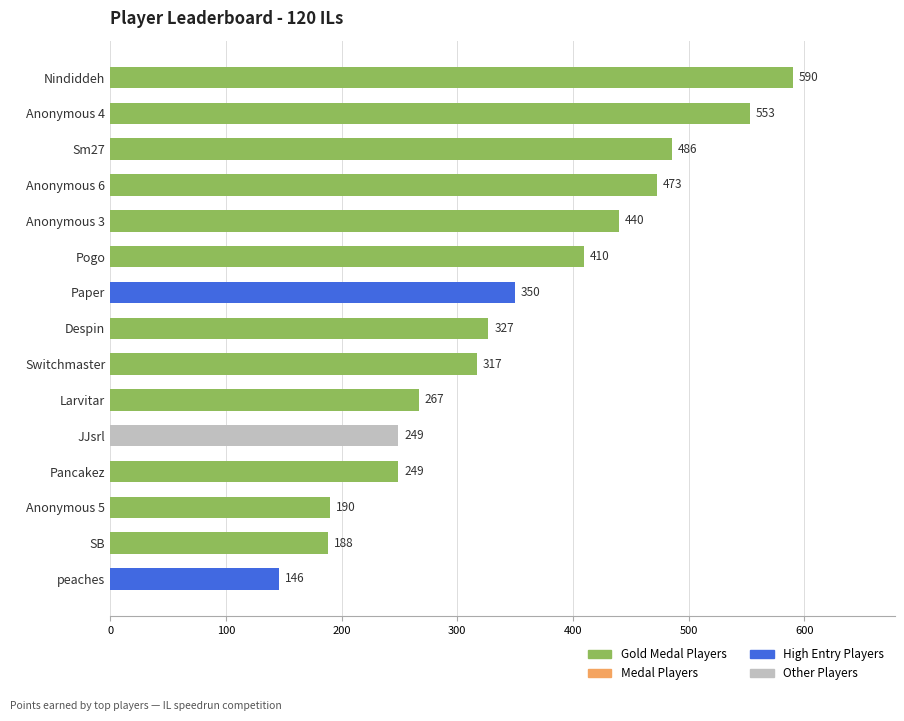

What is the average value?

349